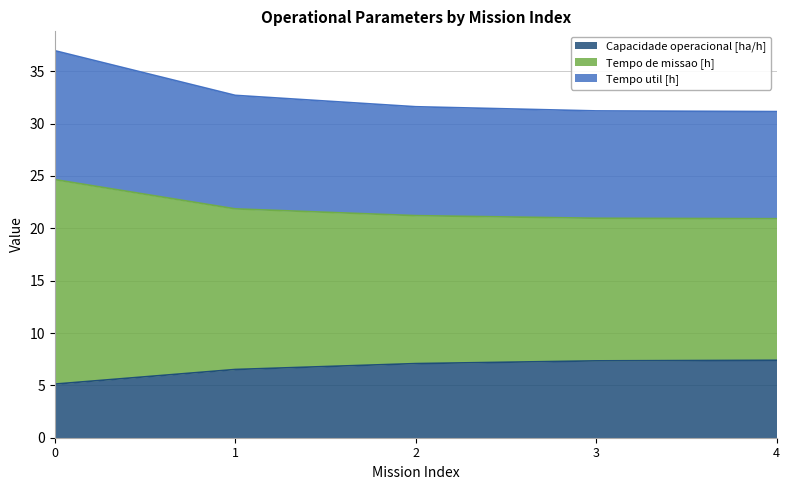

Between 3 and 0, which is larger?

3